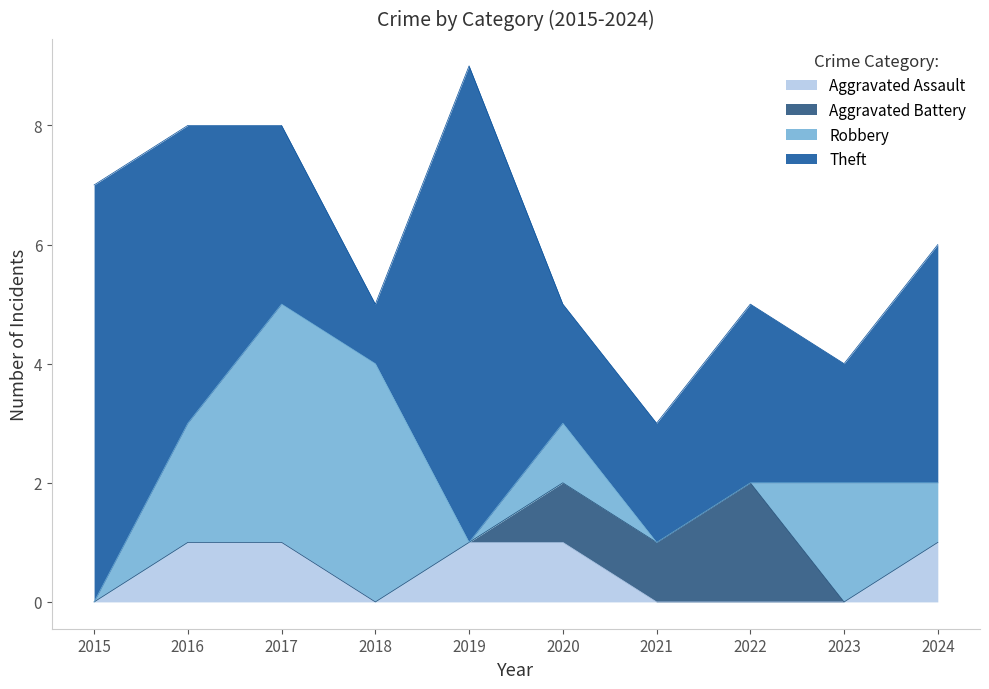

Does the chart display data point markers on the line(s)?

No